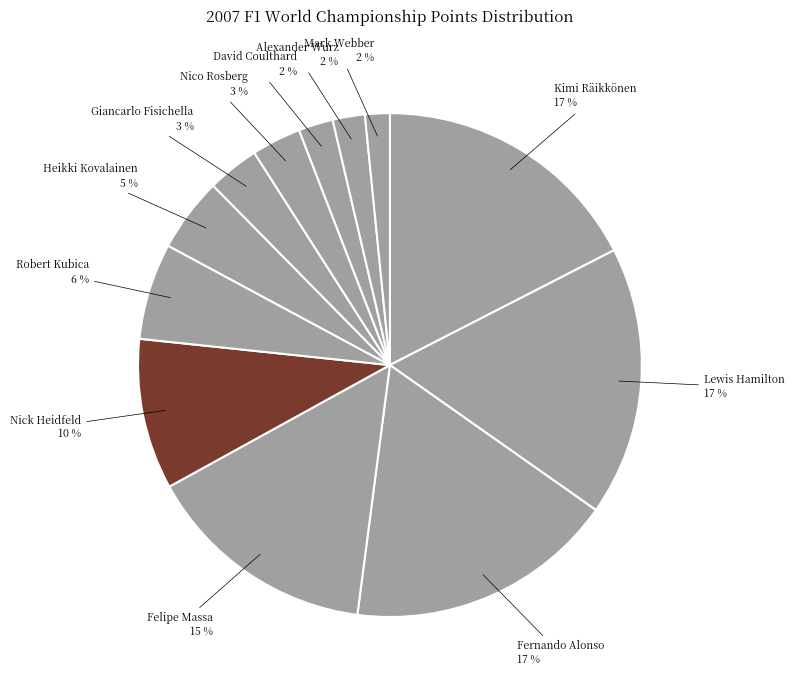

Is there a majority slice in this chart?

No